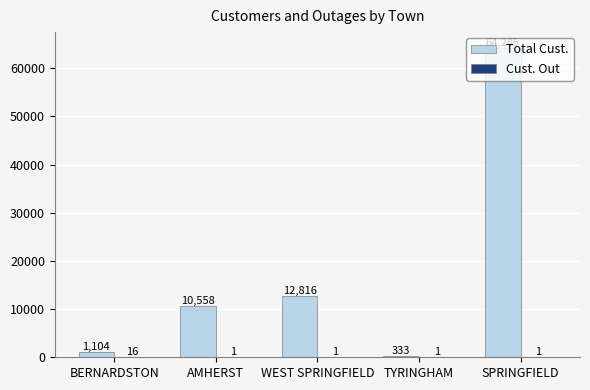

What is the spread (max minus min) of values at AMHERST?

10557